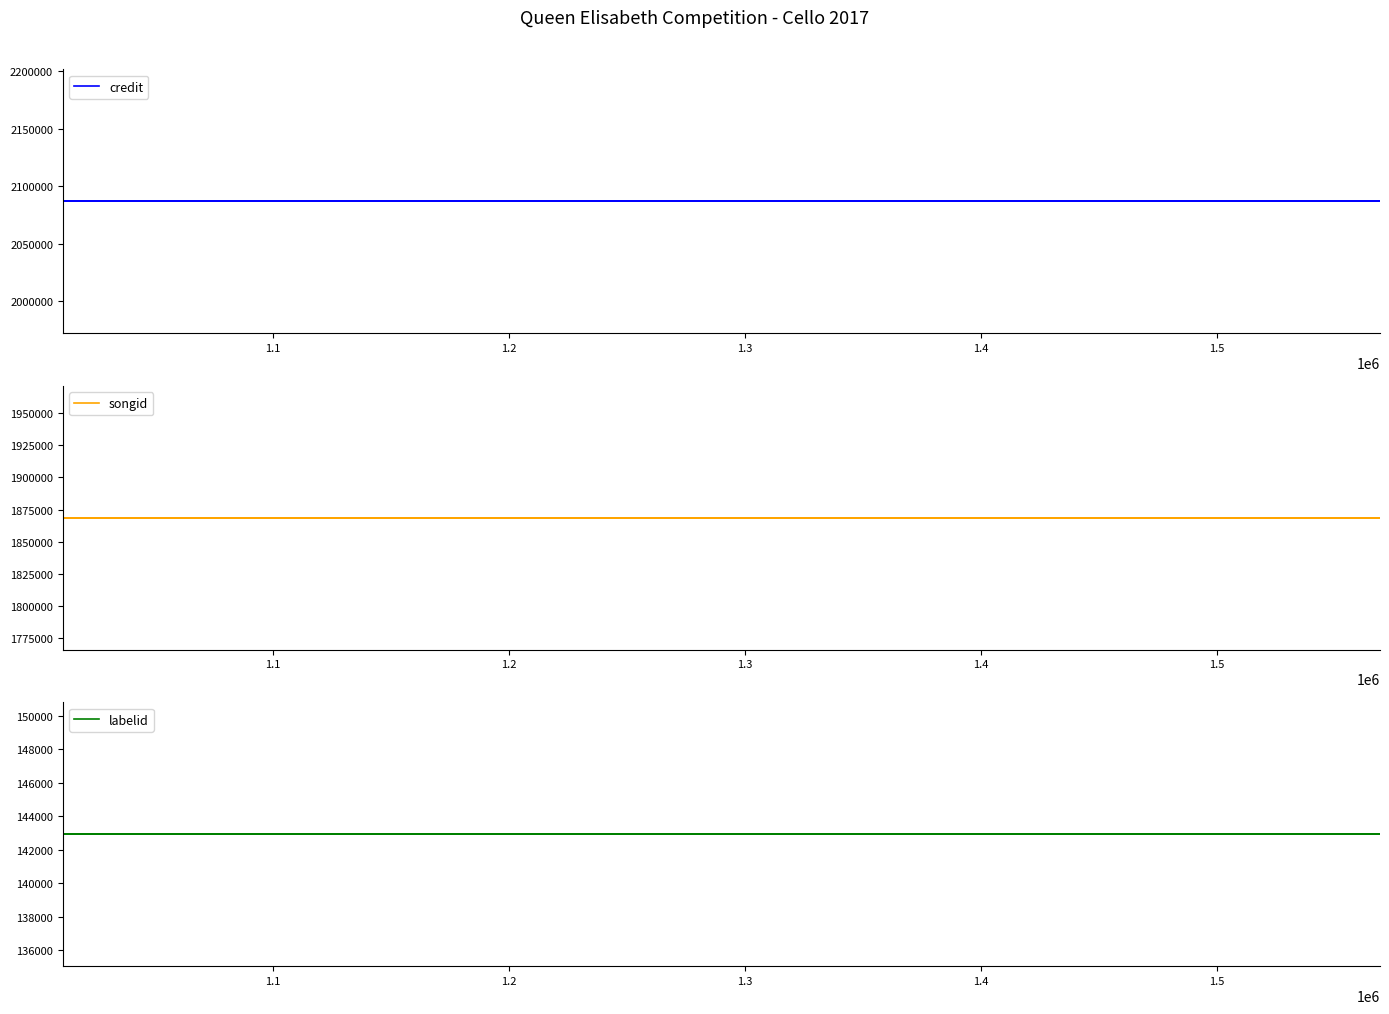

What is the approximate value of labelid at 1.5?

142926